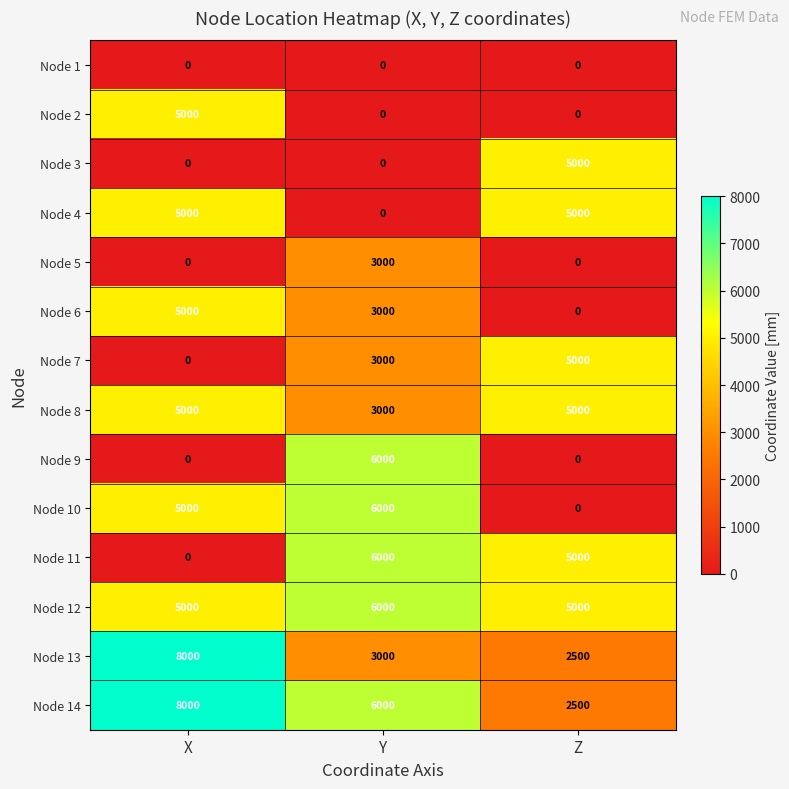

At how many categories does at least one series exceed 6953?

1